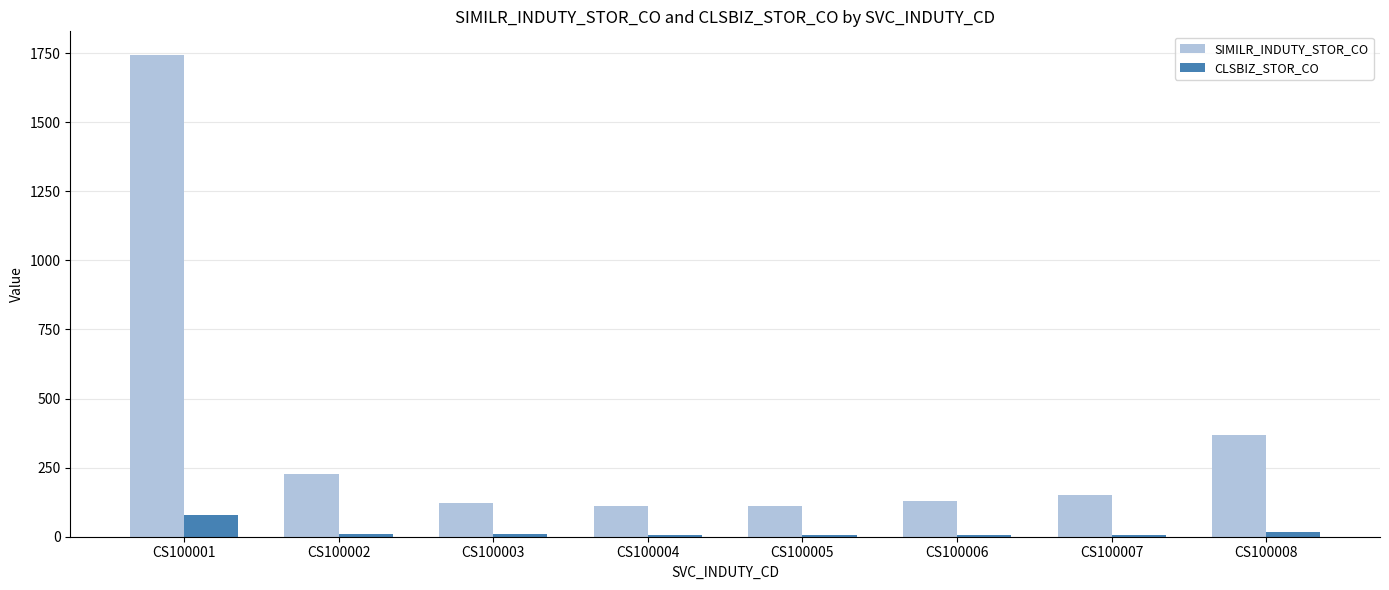

Which category has the highest value in the SIMILR_INDUTY_STOR_CO series?

CS100001